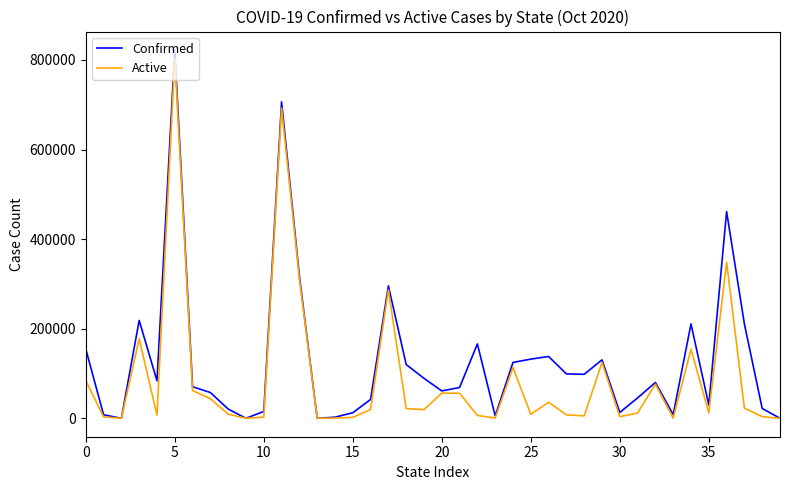

Which series has the largest total across all categories?

Confirmed